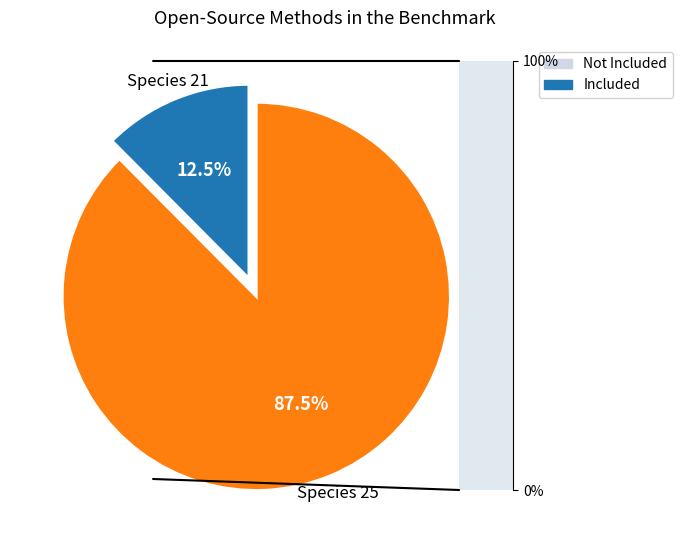

What is the ratio of the value at Species 25 to the value at Species 21?

7.0